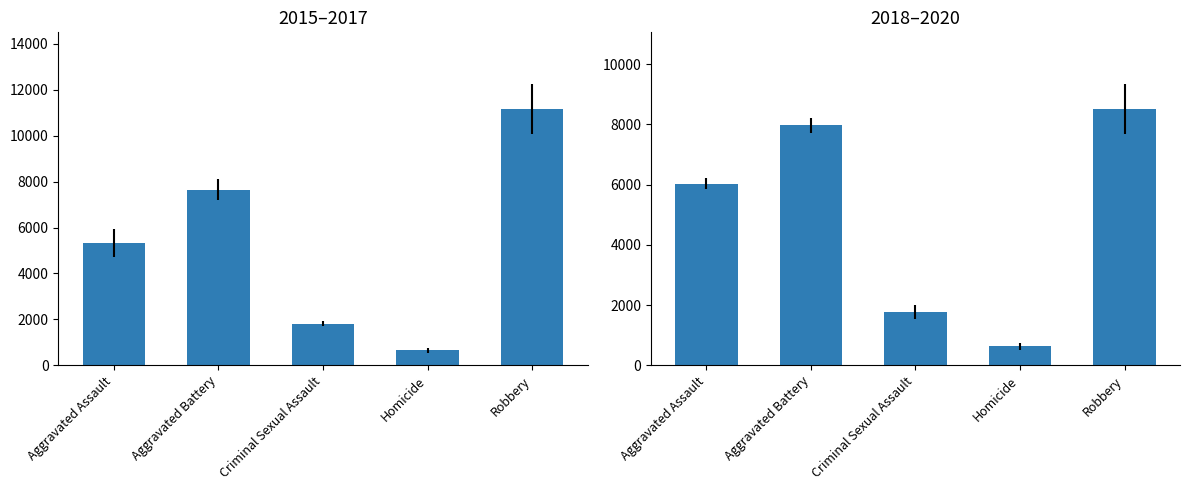

Is it true that 2019 equals 4435 at Robbery?

False